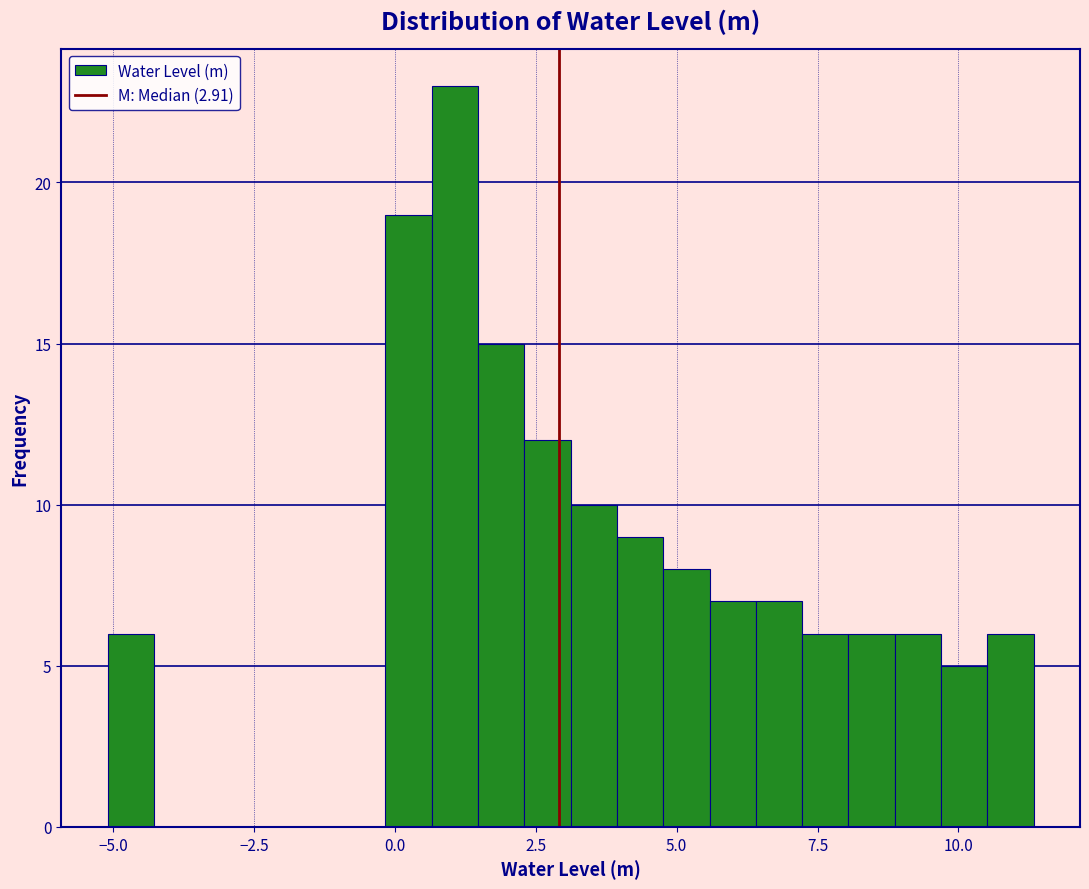

Around what value on the x-axis is the tallest bar? Give the approximate position of its centre, as read against the axis.

1.0